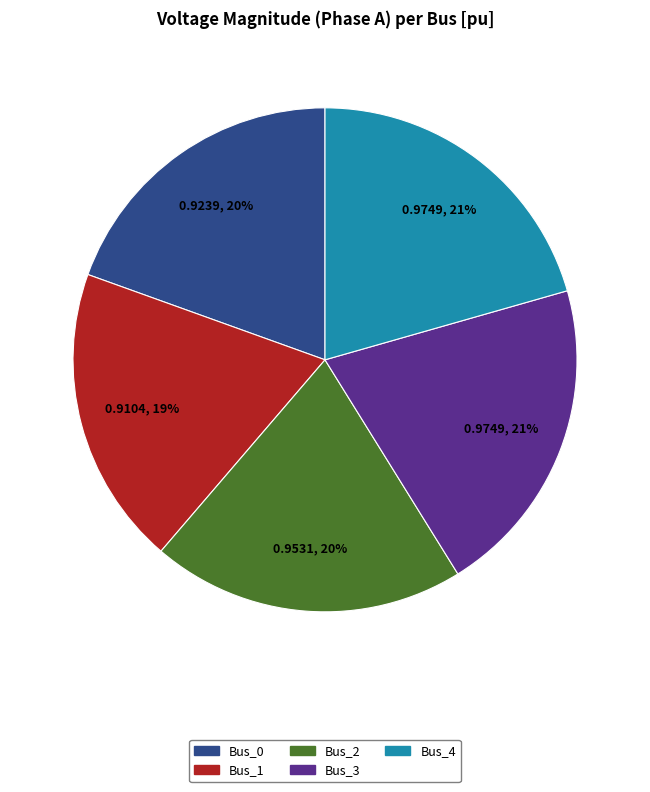

How many segments does this pie chart have?

5